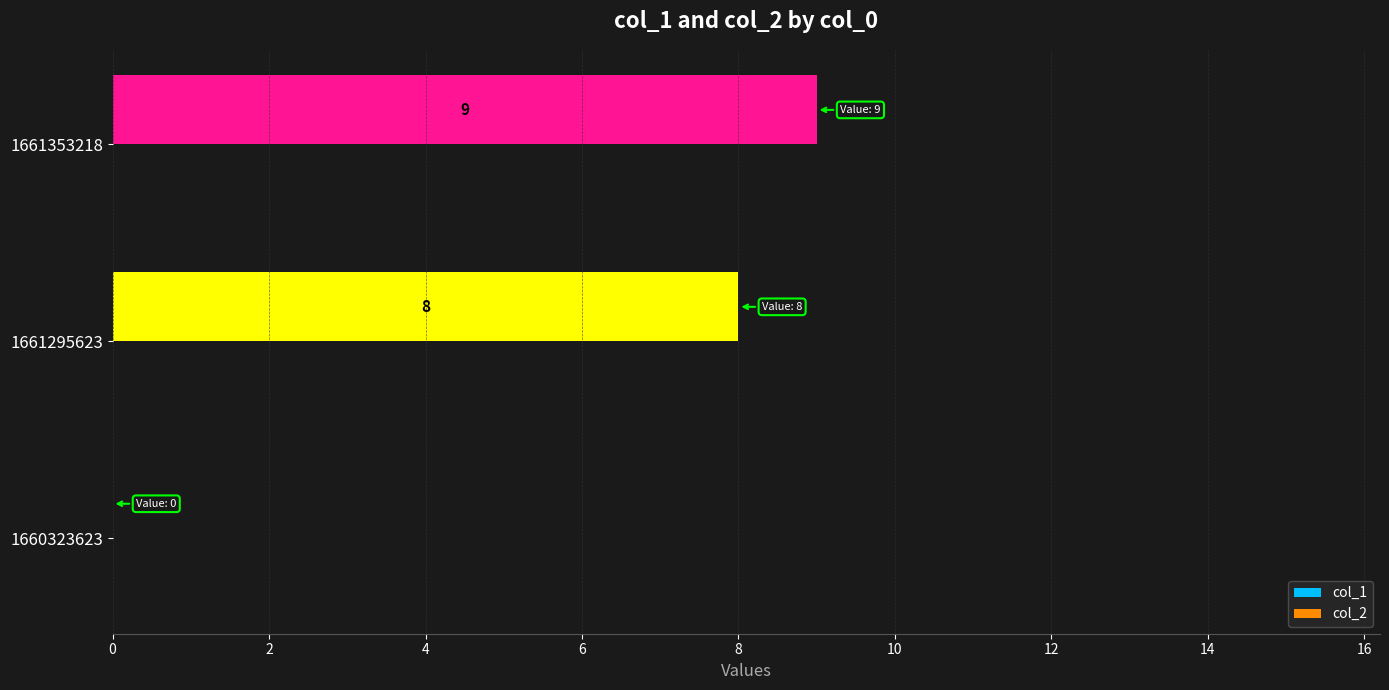

What is the greatest value displayed?

9